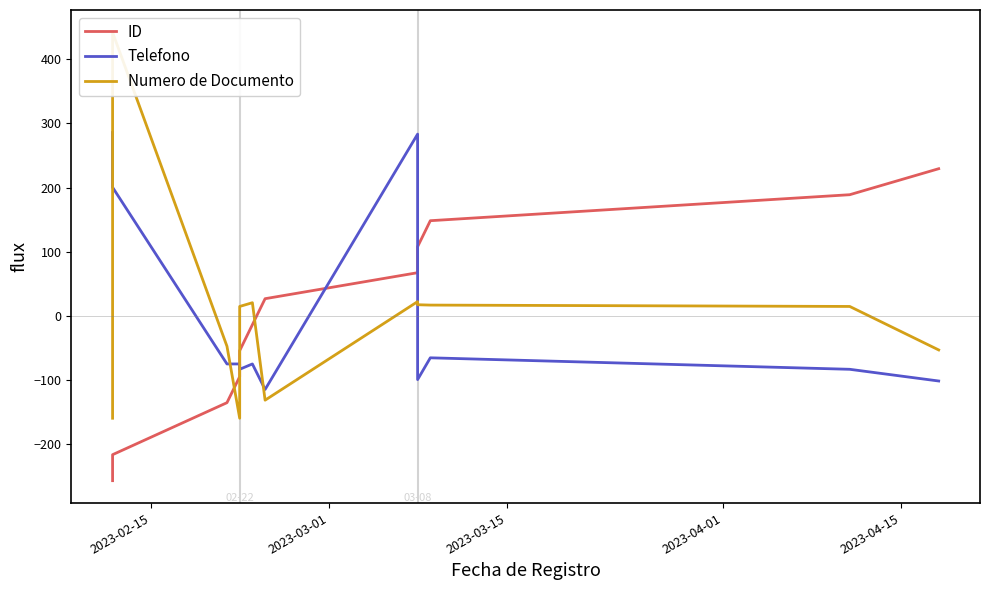

How many values in ID are below zero?

6